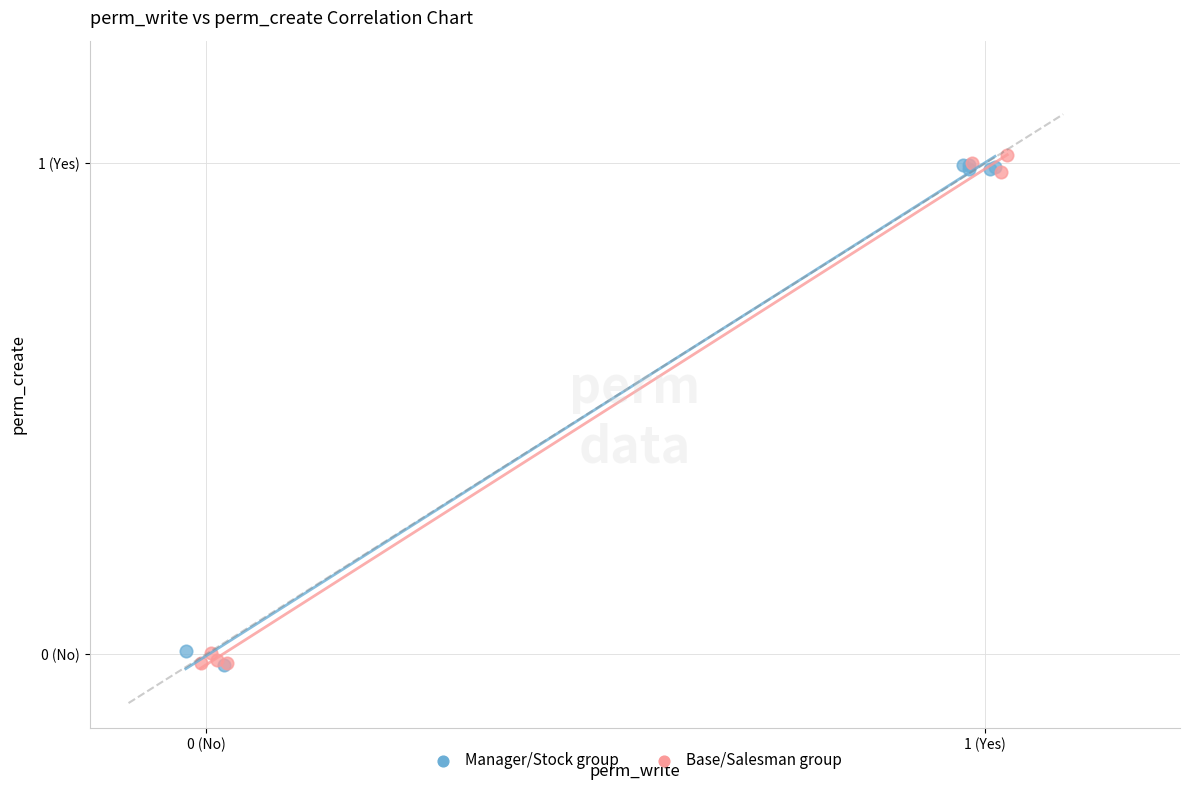

What are all the series names shown in the legend?

Manager/Stock group, Base/Salesman group